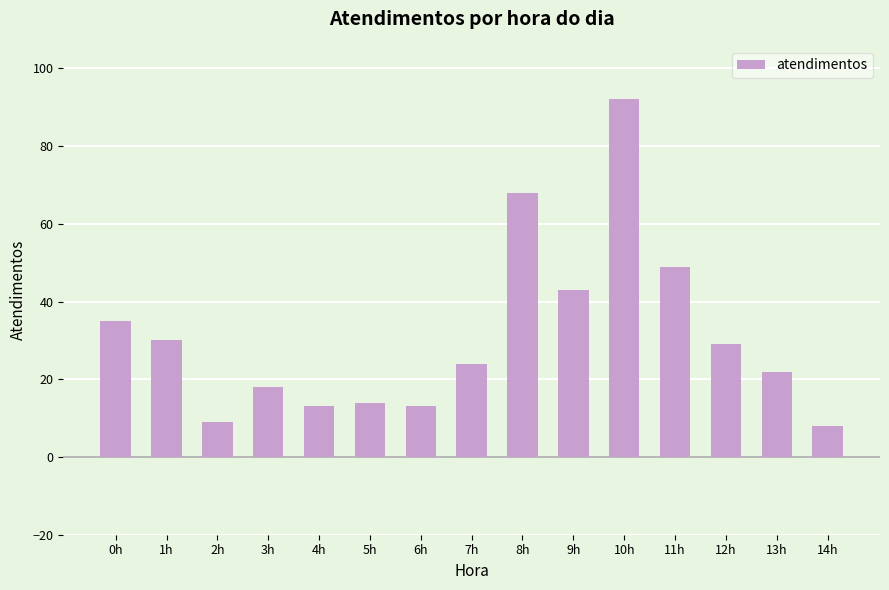

How many data points are less than 24?

7